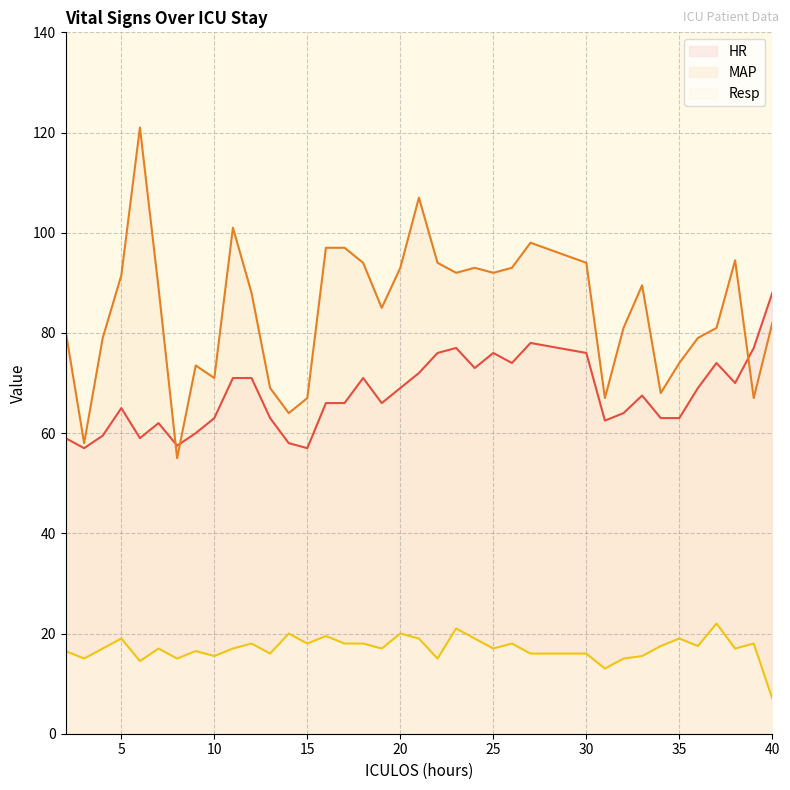

At how many categories does at least one series exceed 110?

1